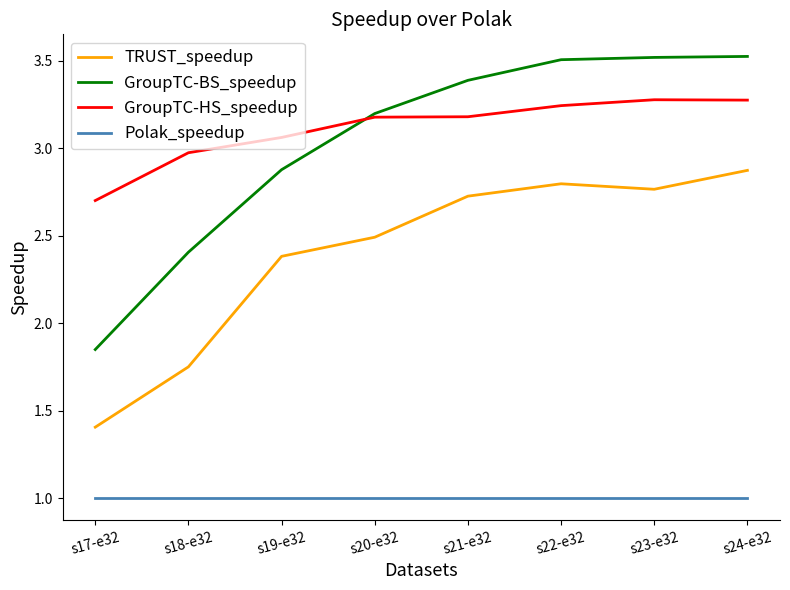

Between s17-e32 and s19-e32, which series saw the biggest shift?

GroupTC-BS_speedup